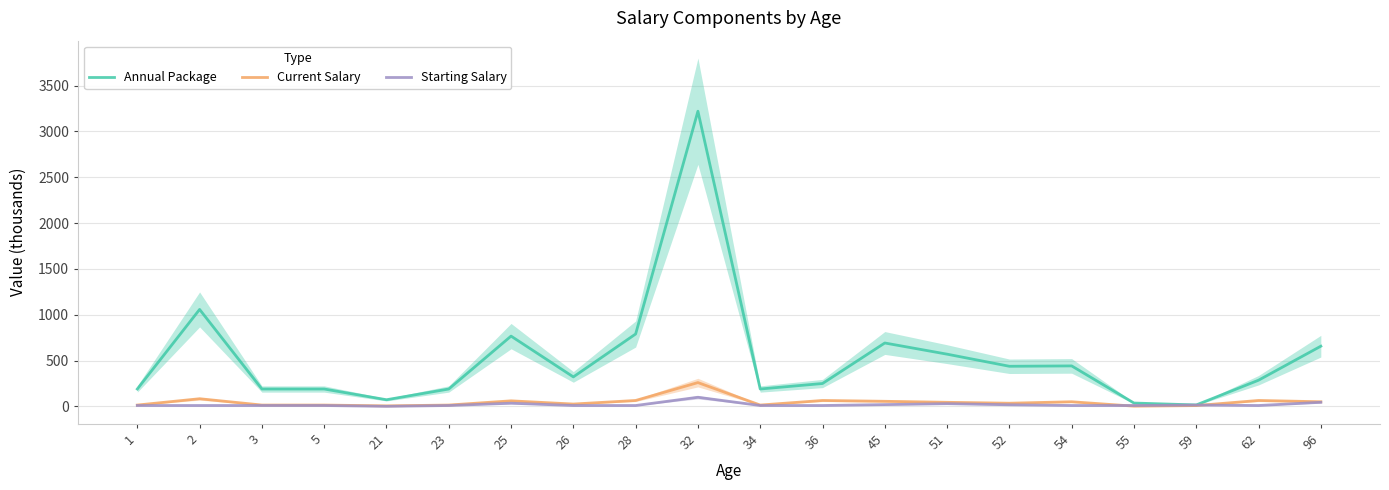

In Current Salary, how many points are higher than both neighbors (excluding endpoints)?

6